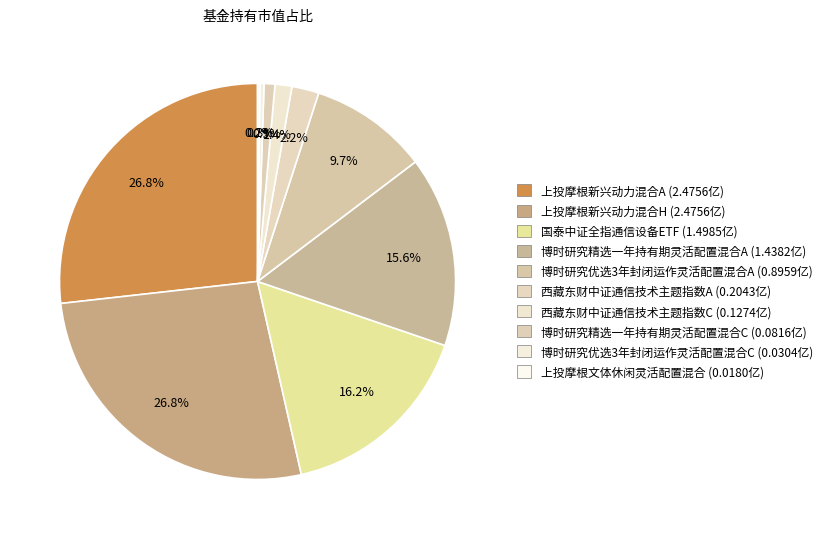

How many segments does this pie chart have?

10